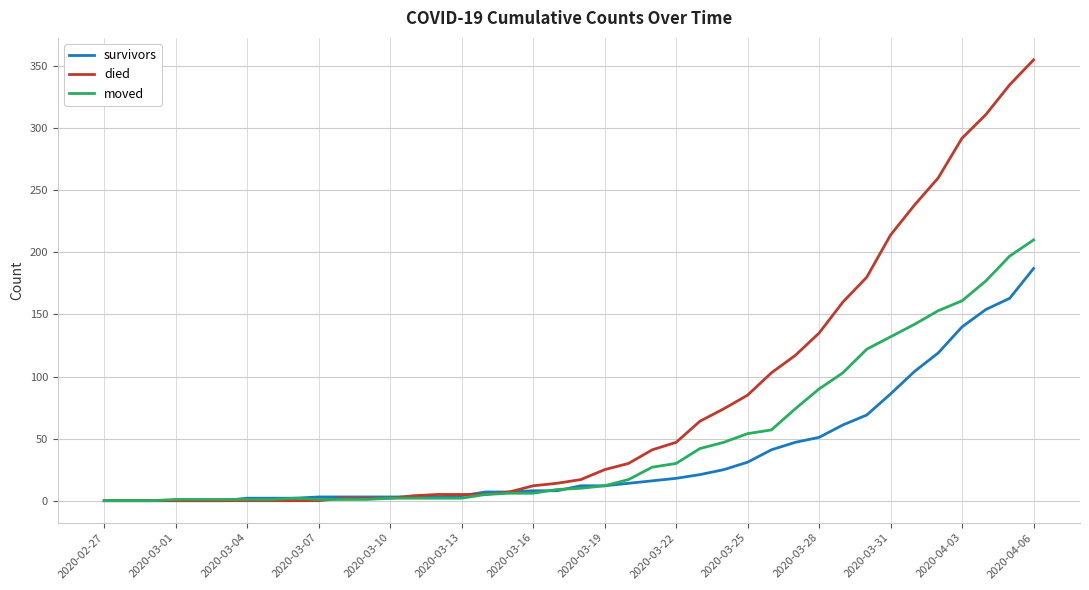

List the series in order of their overall mean, lowest first.

survivors, moved, died